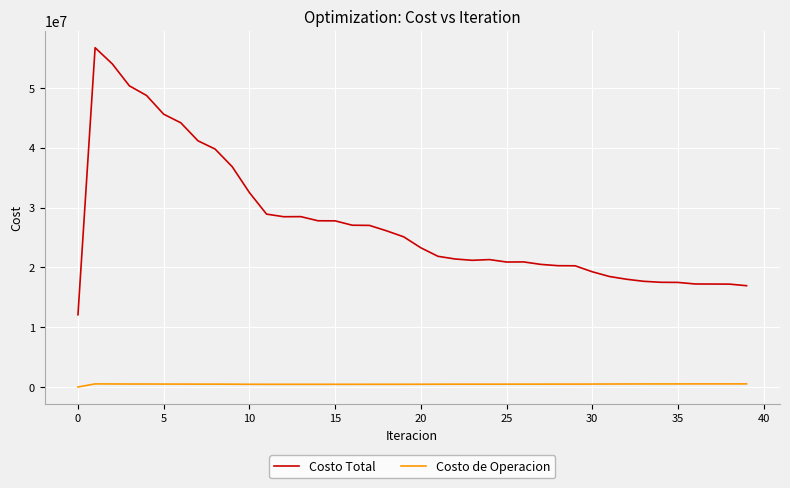

What is the sum of all Costo Total values?

1097985140.7